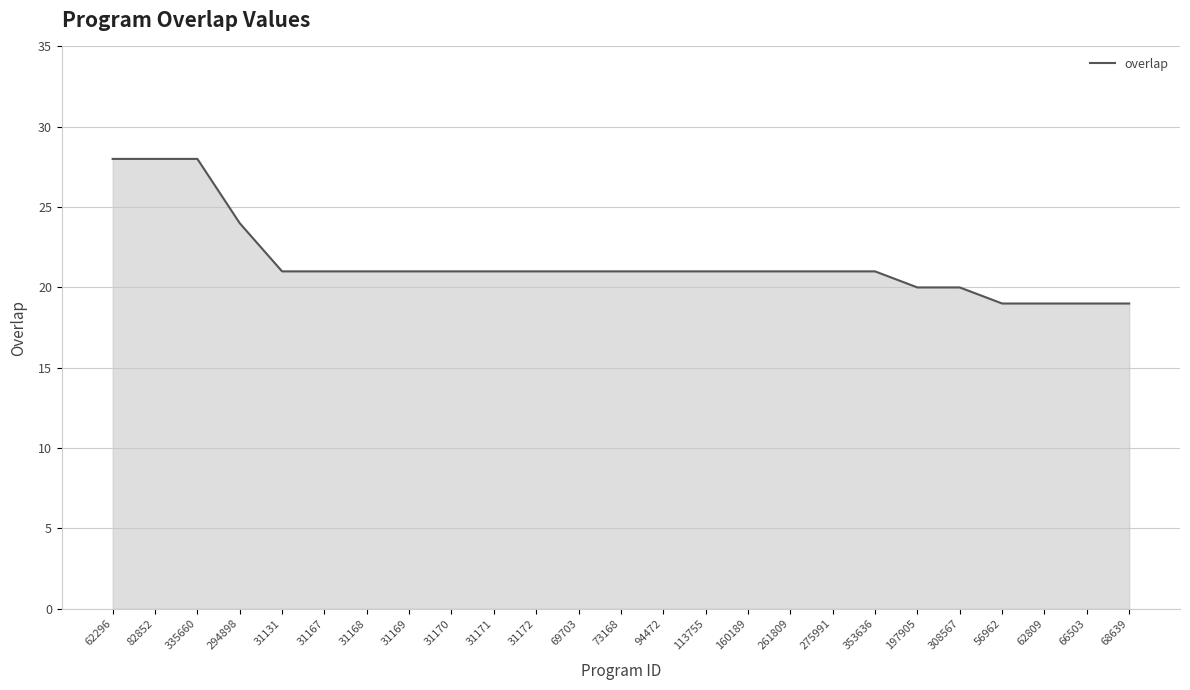

What is the minimum value shown in the chart?

19